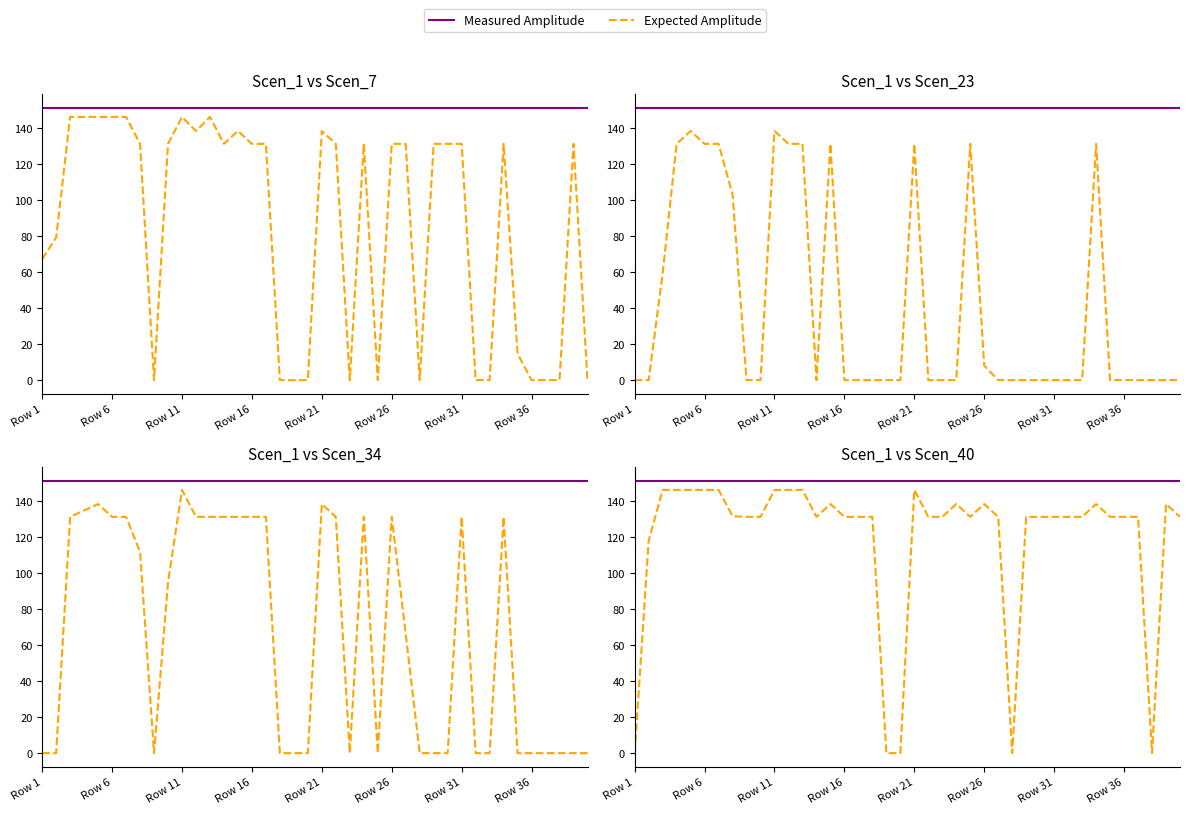

In Expected Amplitude, how many points are lower than both neighbors (excluding endpoints)?

4